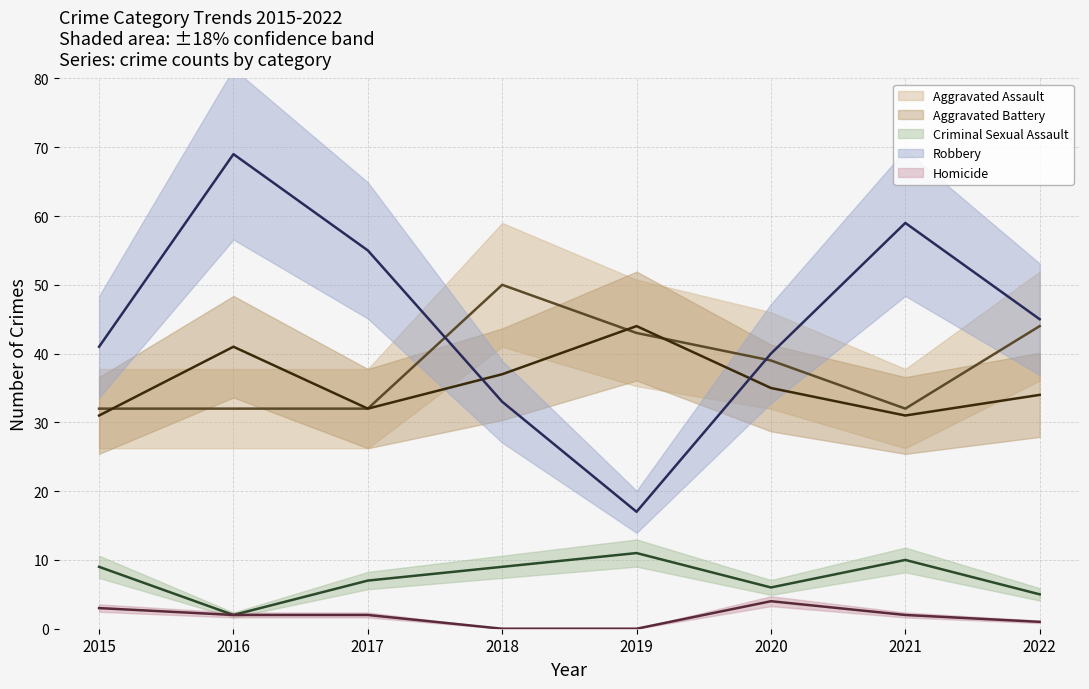

Reading left to right, list all the values displayed in this chart.

Aggravated Assault (mean): 32	32	32	50	43	39	32	44
Aggravated Battery (mean): 31	41	32	37	44	35	31	34
Criminal Sexual Assault (mean): 9	2	7	9	11	6	10	5
Robbery (mean): 41	69	55	33	17	40	59	45
Homicide (mean): 3	2	2	0	0	4	2	1